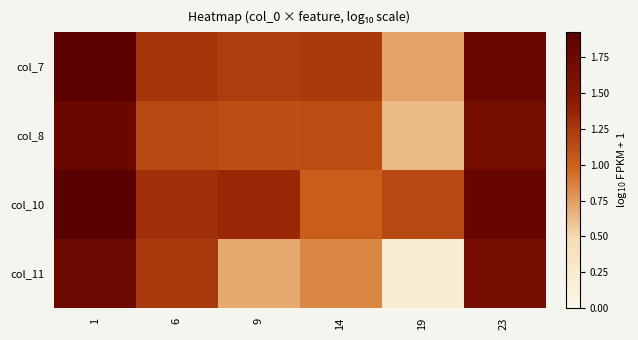

Reading right to left, transcribe all the data shown in this chart.

col_7: 23=1.8	19=0.7	14=1.2	9=1.2	6=1.3	1=1.9
col_8: 23=1.7	19=0.6	14=1.1	9=1.1	6=1.2	1=1.8
col_10: 23=1.8	19=1.1	14=1.0	9=1.4	6=1.3	1=1.9
col_11: 23=1.7	19=0.2	14=0.8	9=0.7	6=1.2	1=1.7